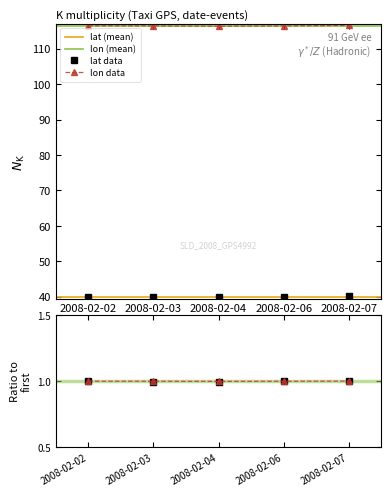

What is the sum of the lat values at 2008-02-02 and 2008-02-07?

80.1